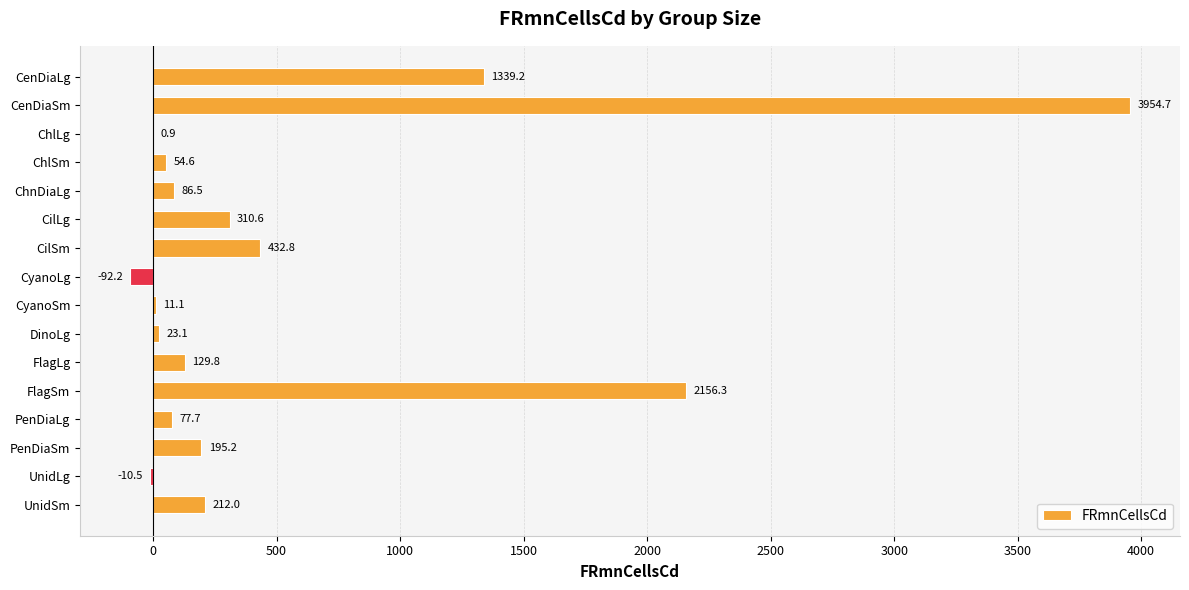

Which has a higher value, UnidLg or UnidSm?

UnidSm